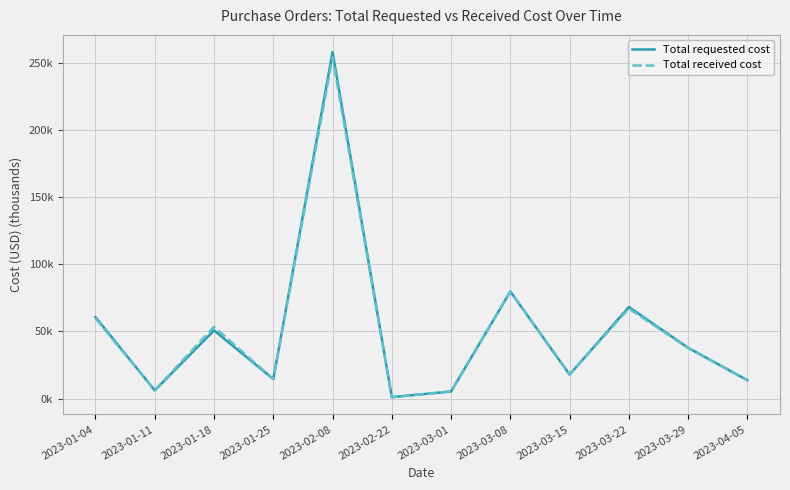

Is this an area chart (filled region under the line)?

No